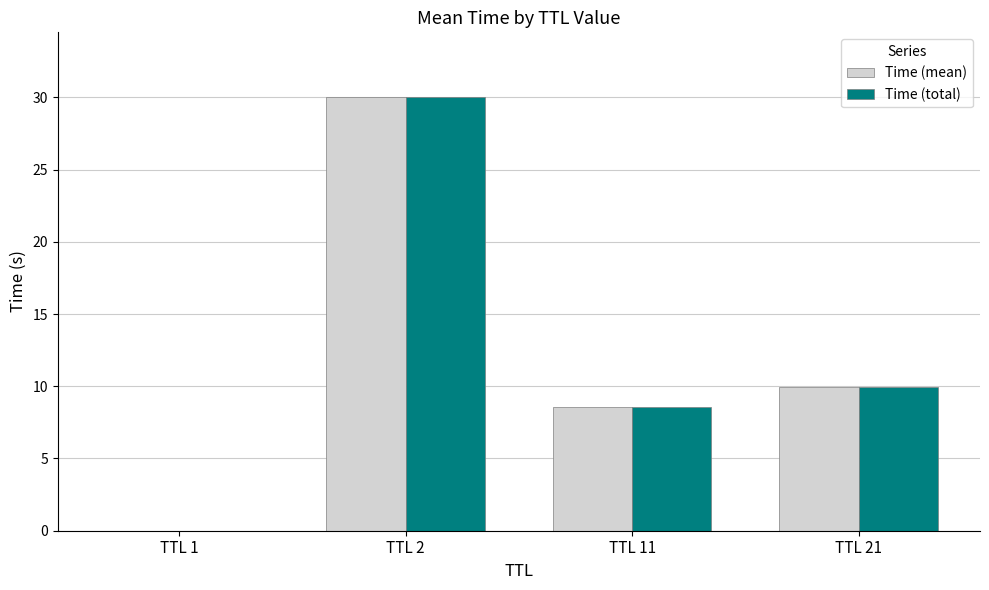

What is the sum of all Time (total) values?

48.5